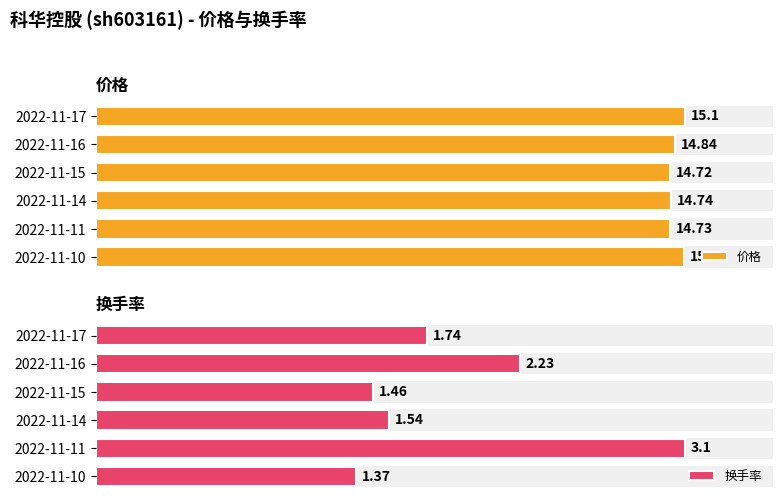

How many bars are there in each group?

2